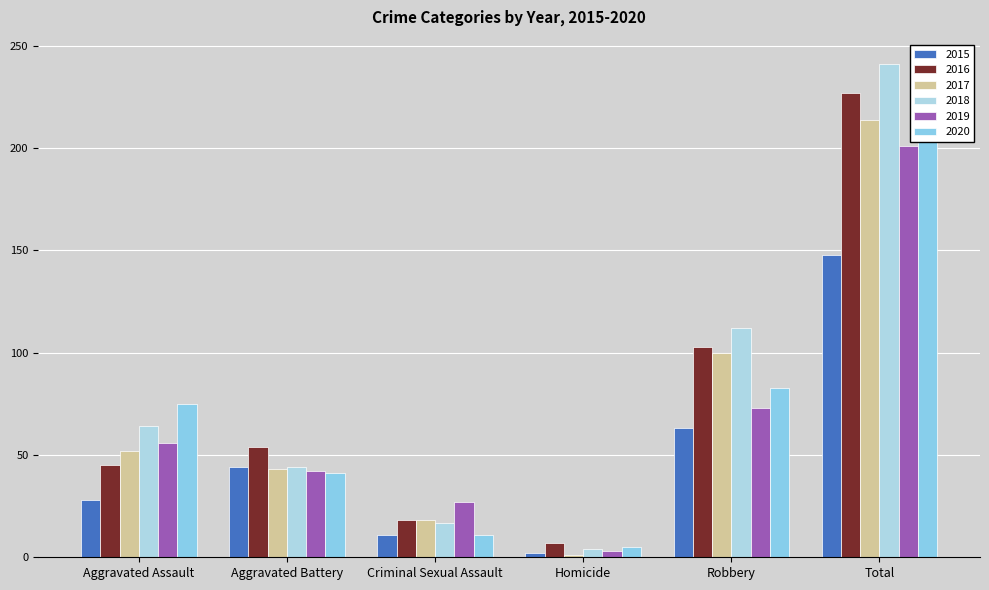

What is the value of the 2018 bar at the 2nd from the left?

44